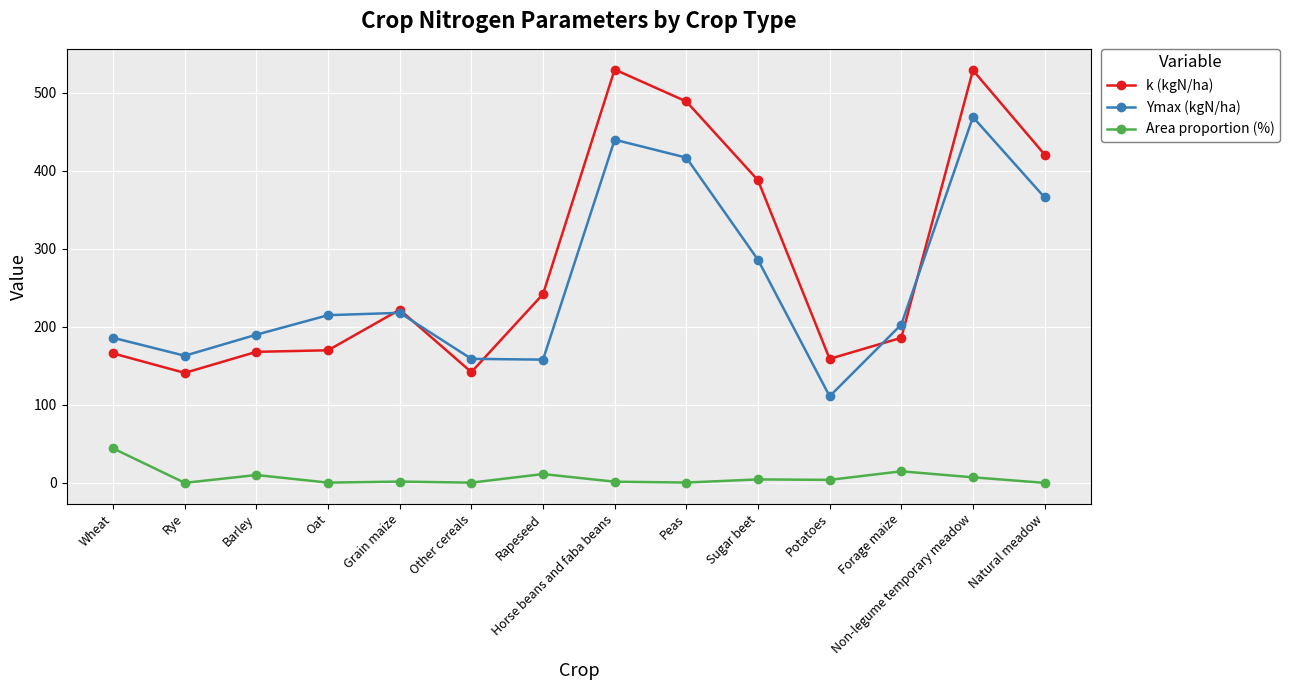

Which category has the highest value in the Area proportion (%) series?

Wheat